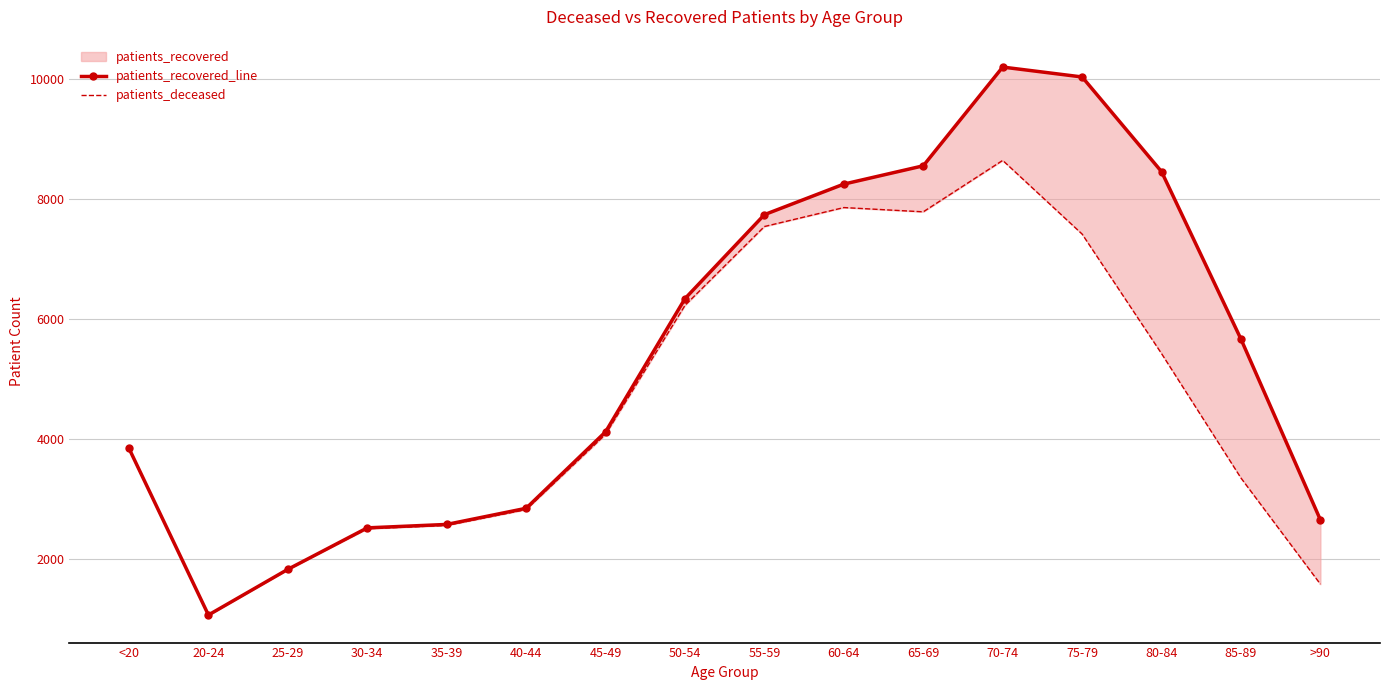

List the series in order of their overall mean, lowest first.

patients_deceased, patients_recovered_line